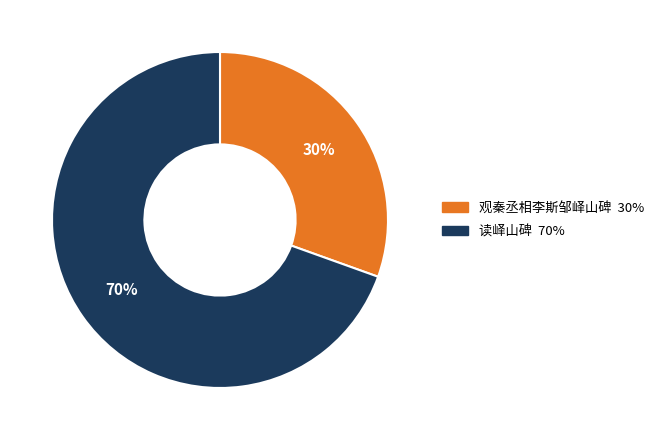

To the nearest percent, what is the average slice percentage?

50%